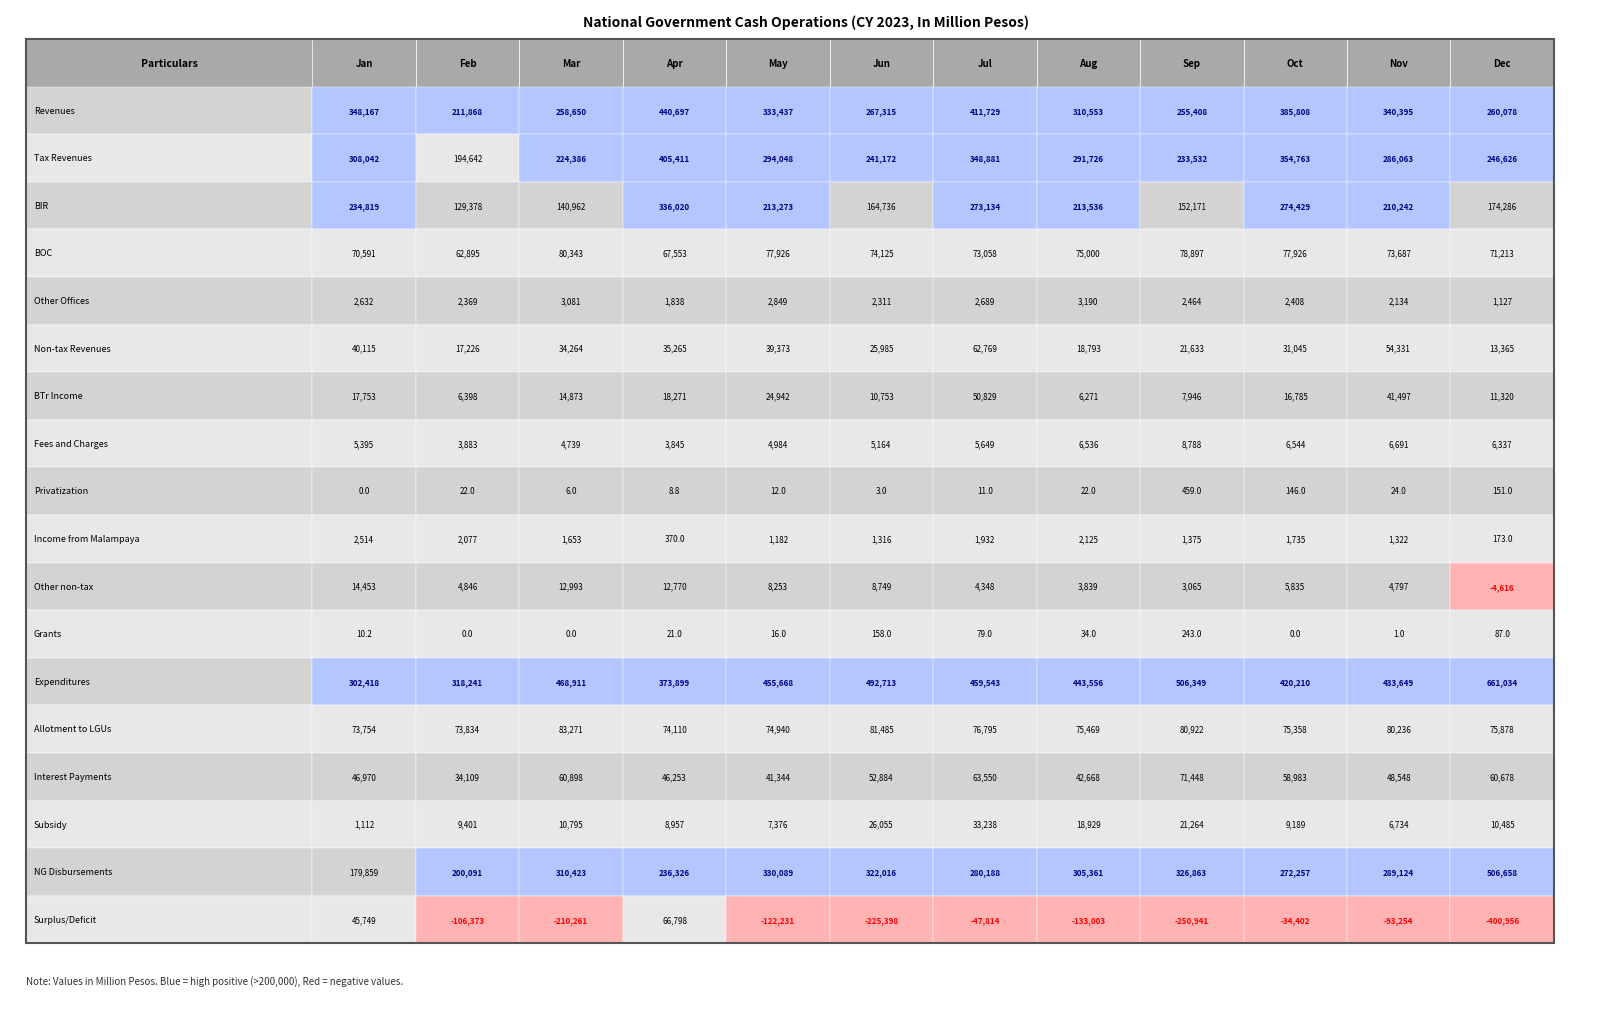

Rank the series by their maximum value, from highest to lowest.

Expenditures, NG Disbursements, Revenues, Tax Revenues, BIR, Allotment to LGUs, BOC, Interest Payments, Surplus/Deficit, Non-tax Revenues, BTr Income, Subsidy, Other non-tax, Fees and Charges, Other Offices, Income from Malampaya, Privatization, Grants